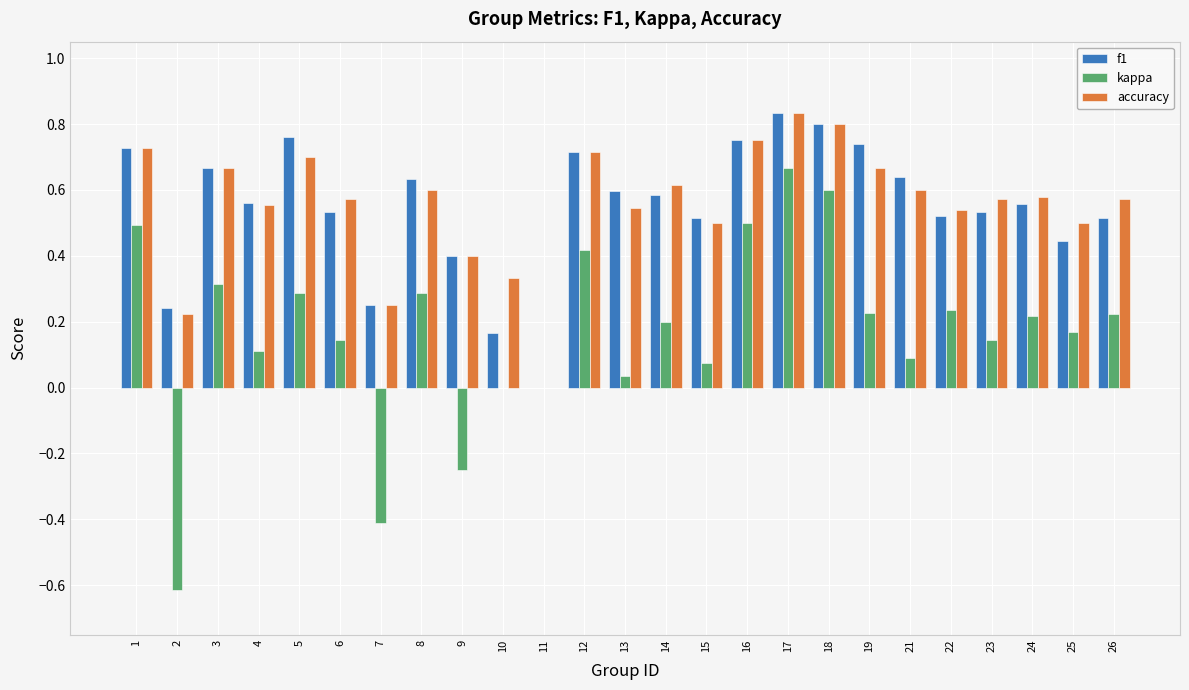

What is the total value across all series at 4?

1.2